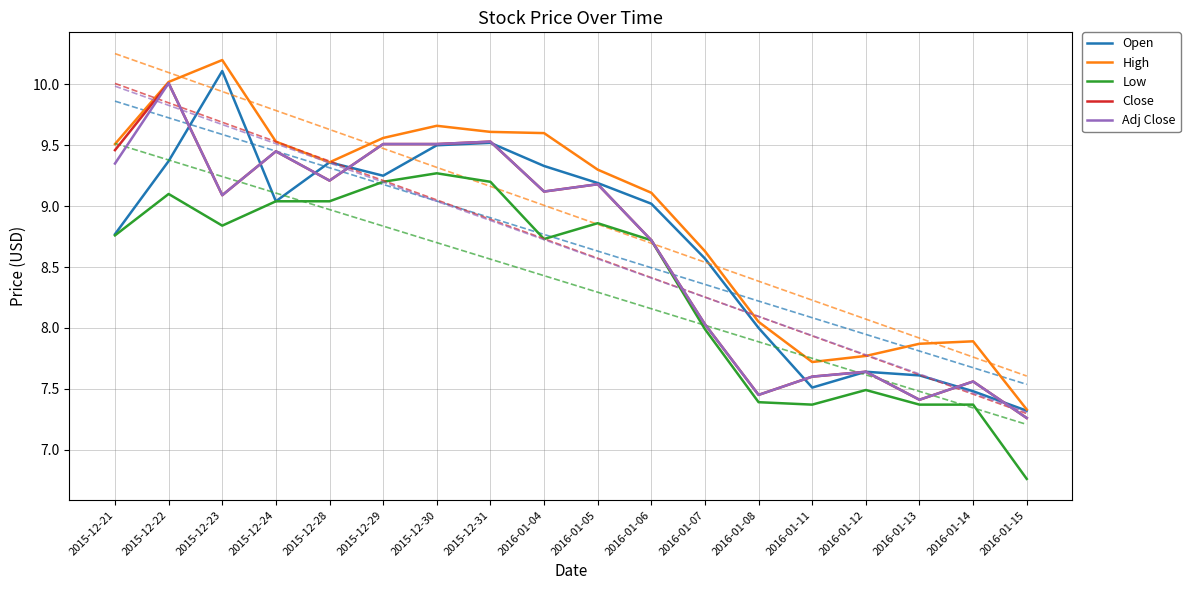

What is the value of the Adj Close point at the 5th from the left?

9.2